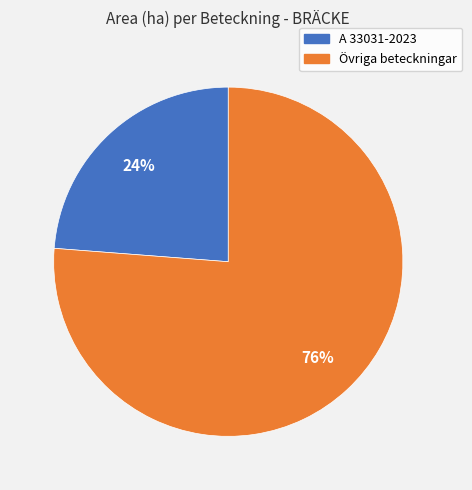

To the nearest percent, what is the average slice percentage?

50%